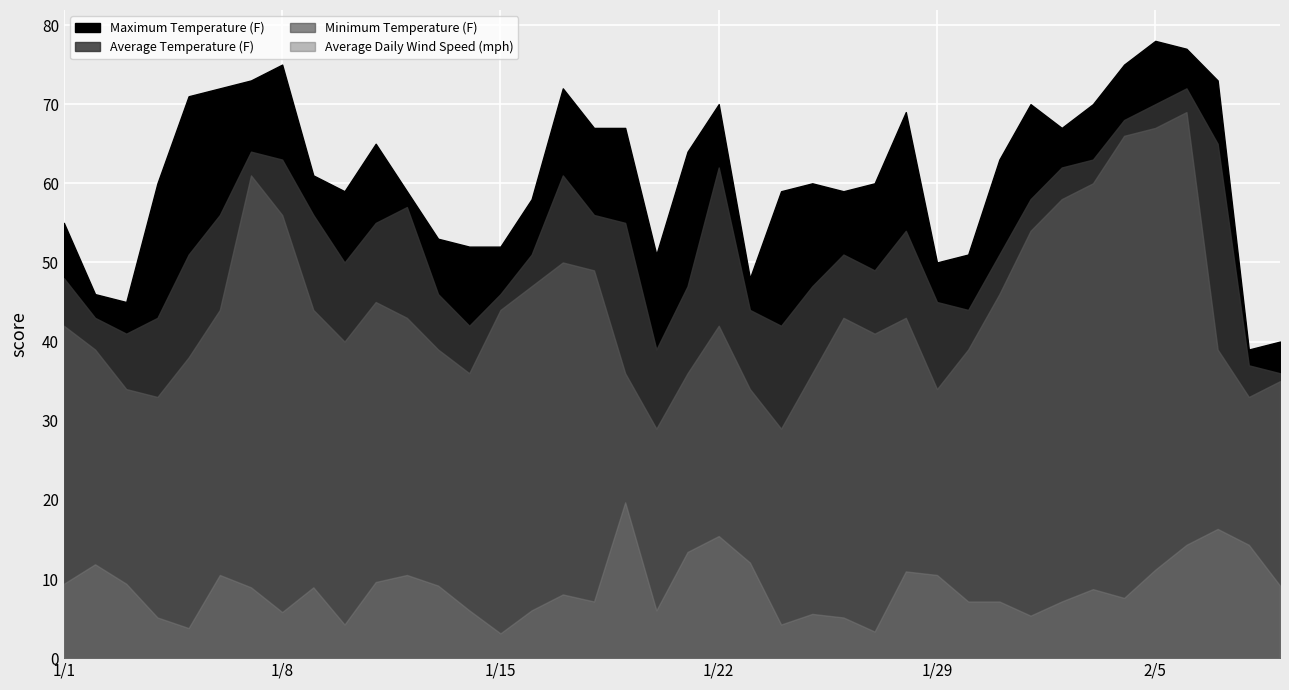

Where does the Average Temperature (F) series first go above 51?

1/6/2019